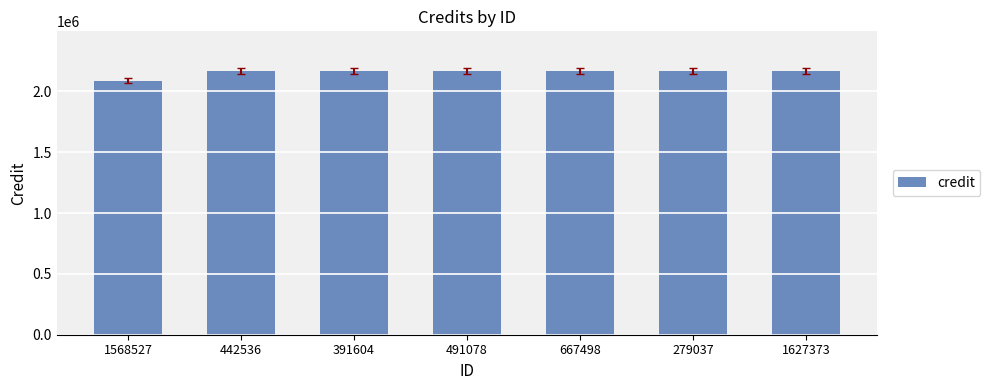

Reading left to right, transcribe all the data shown in this chart.

1568527=2085969	442536=2168309	391604=2168309	491078=2168309	667498=2168309	279037=2168309	1627373=2168309